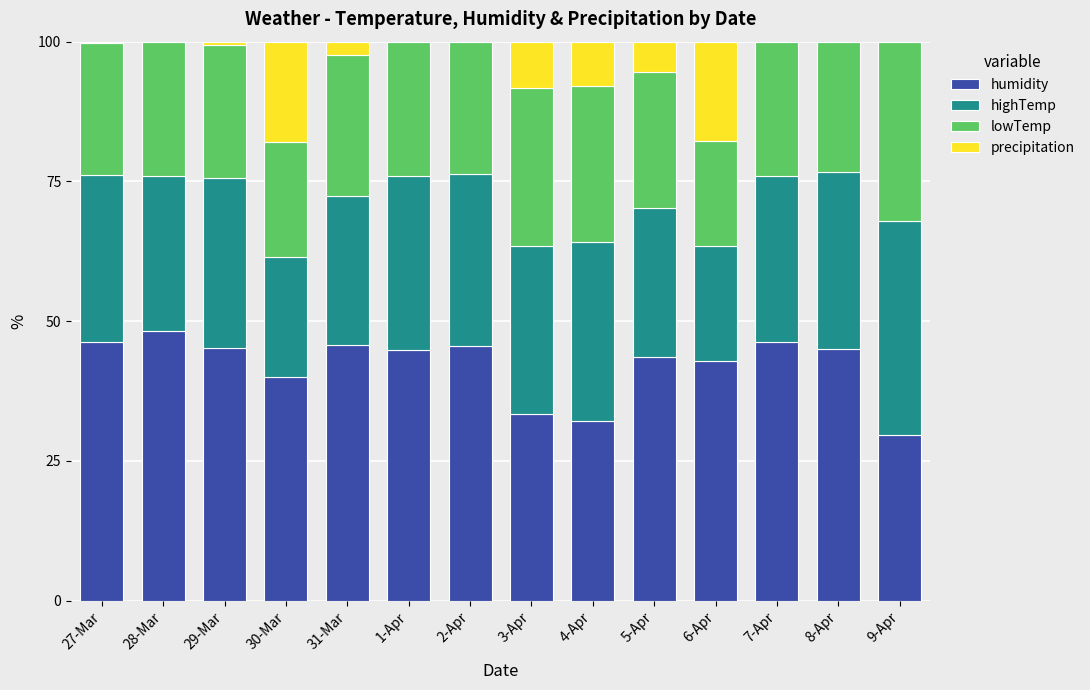

What are all the series names shown in the legend?

humidity, highTemp, lowTemp, precipitation